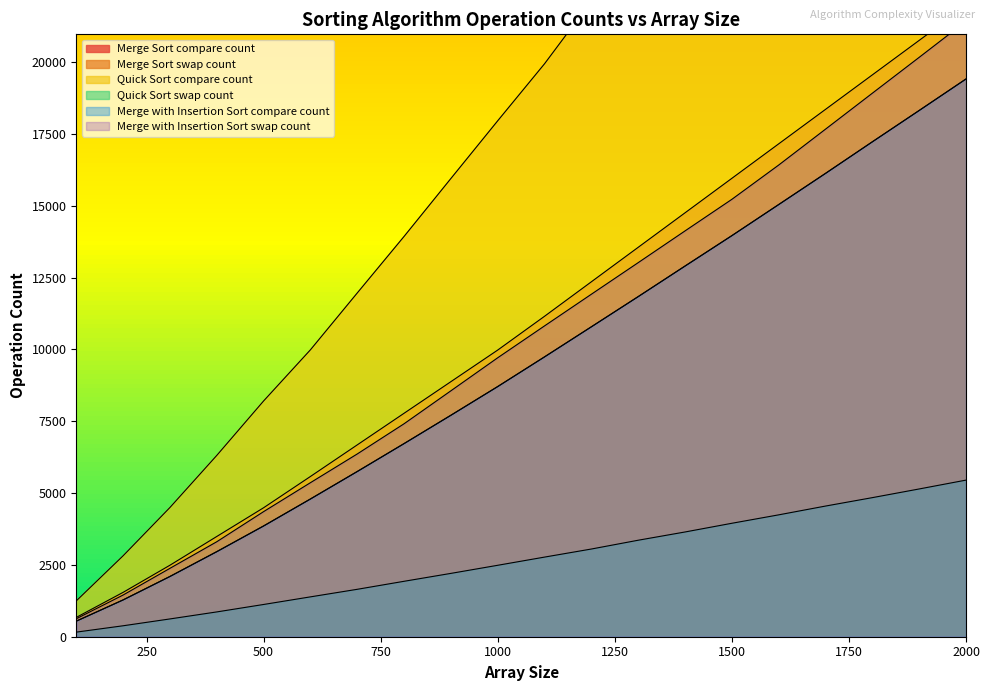

Which series has the largest range (max minus min)?

Quick Sort compare count